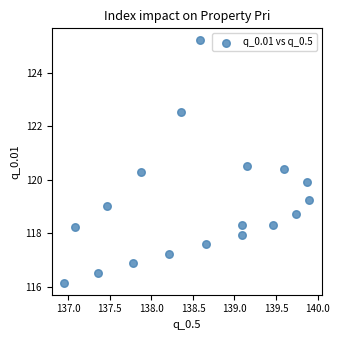

What is the range of Y values (max minus min)?

9.0